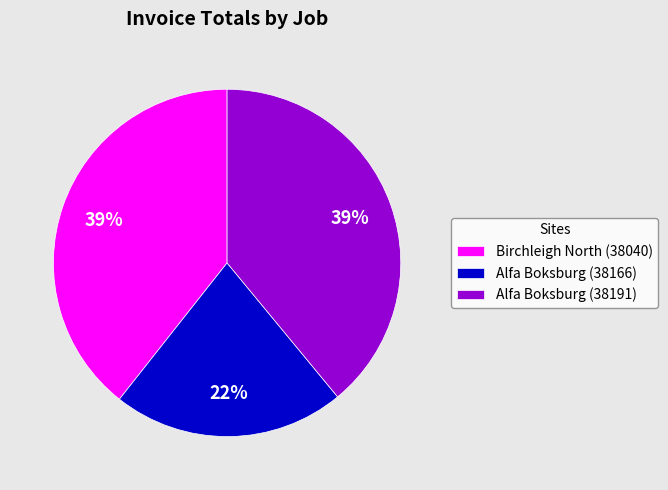

To the nearest percent, what is the combined percentage of Alfa Boksburg (38166) and Alfa Boksburg (38191)?

61%